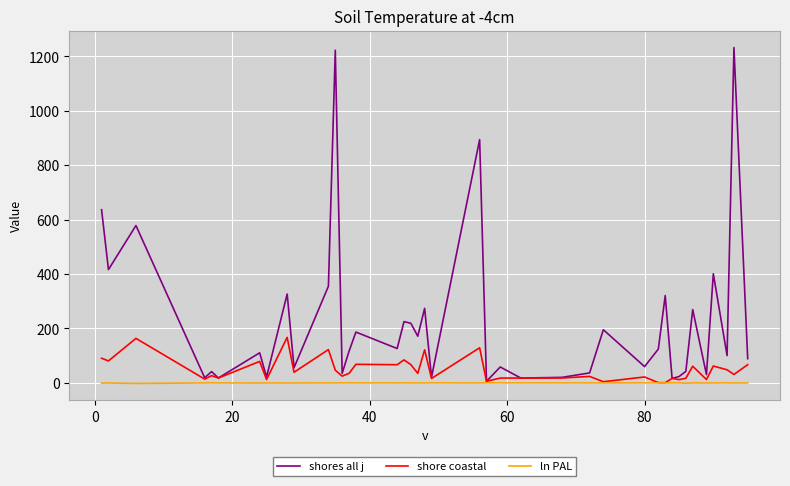

In ln PAL, how many points are lower than both neighbors (excluding endpoints)?

11